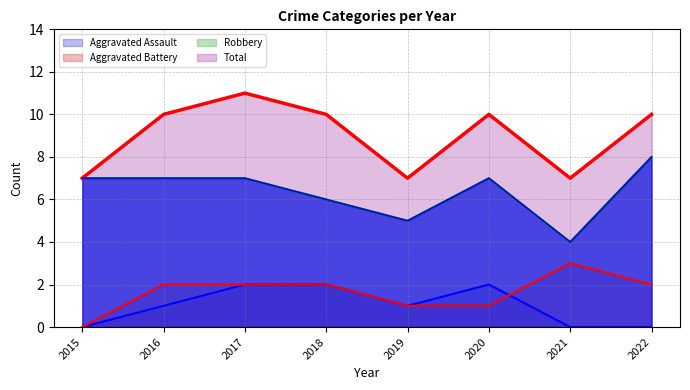

What is the sum of all Aggravated Battery values?

13